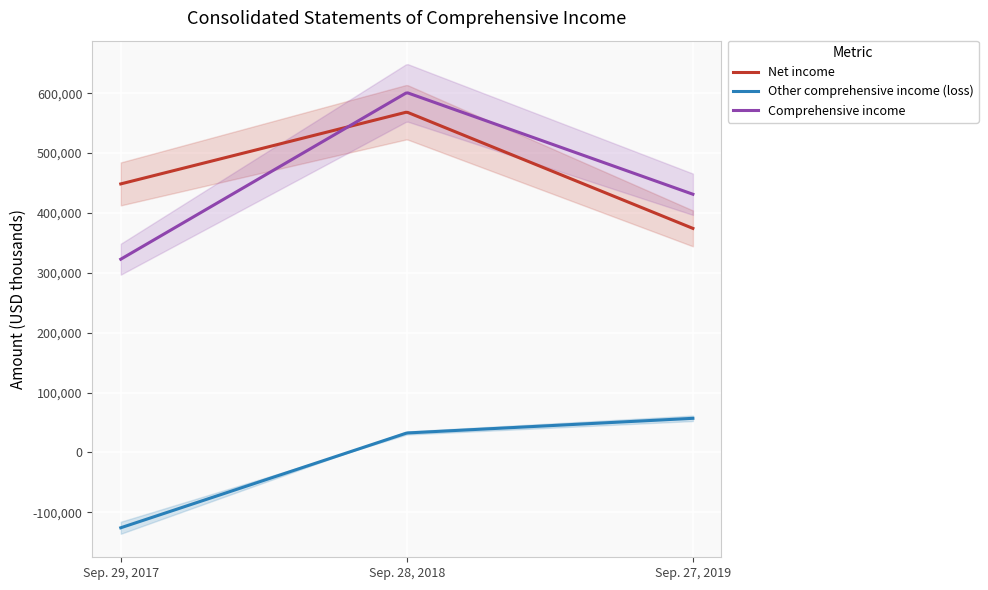

At how many categories does at least one series exceed 156170?

3